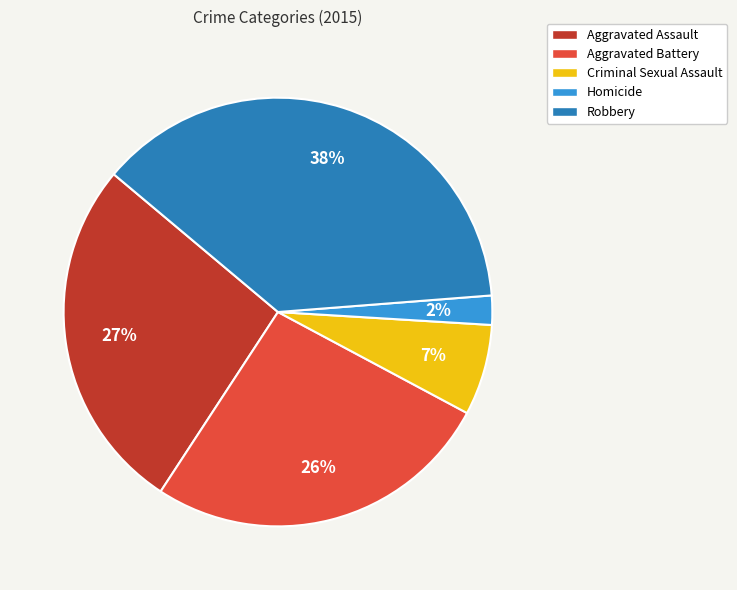

Is there any slice that represents more than half of the pie?

No